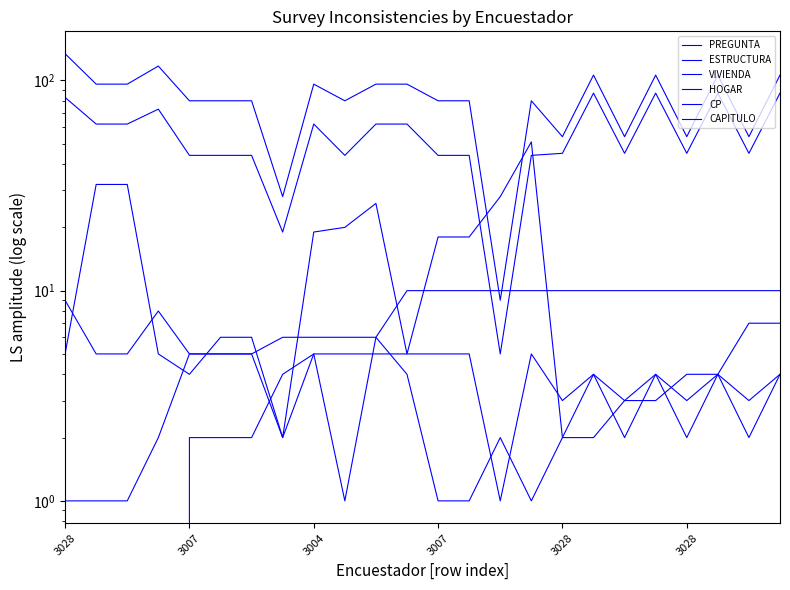

How many values in the HOGAR series are below 5?

10